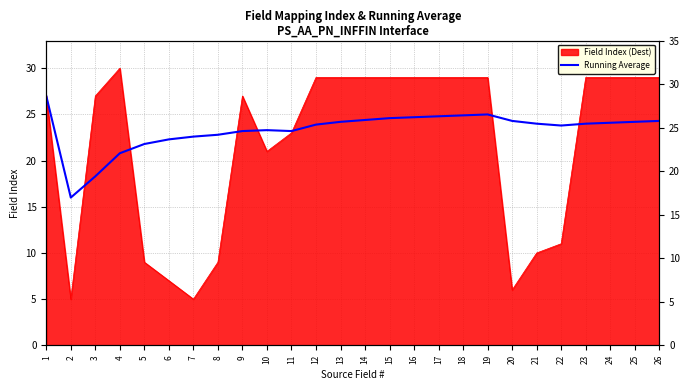

What is the change in value from 4 to 25?

+3.4